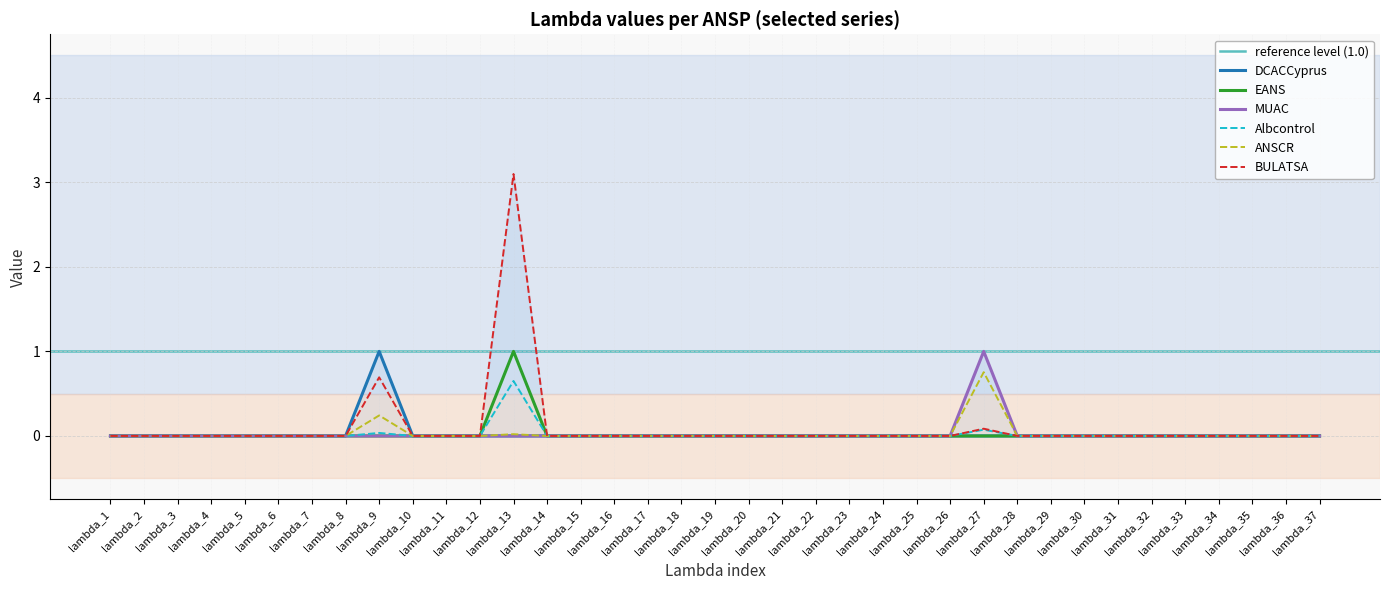

Is it true that MUAC equals -0.4 at lambda_18?

False